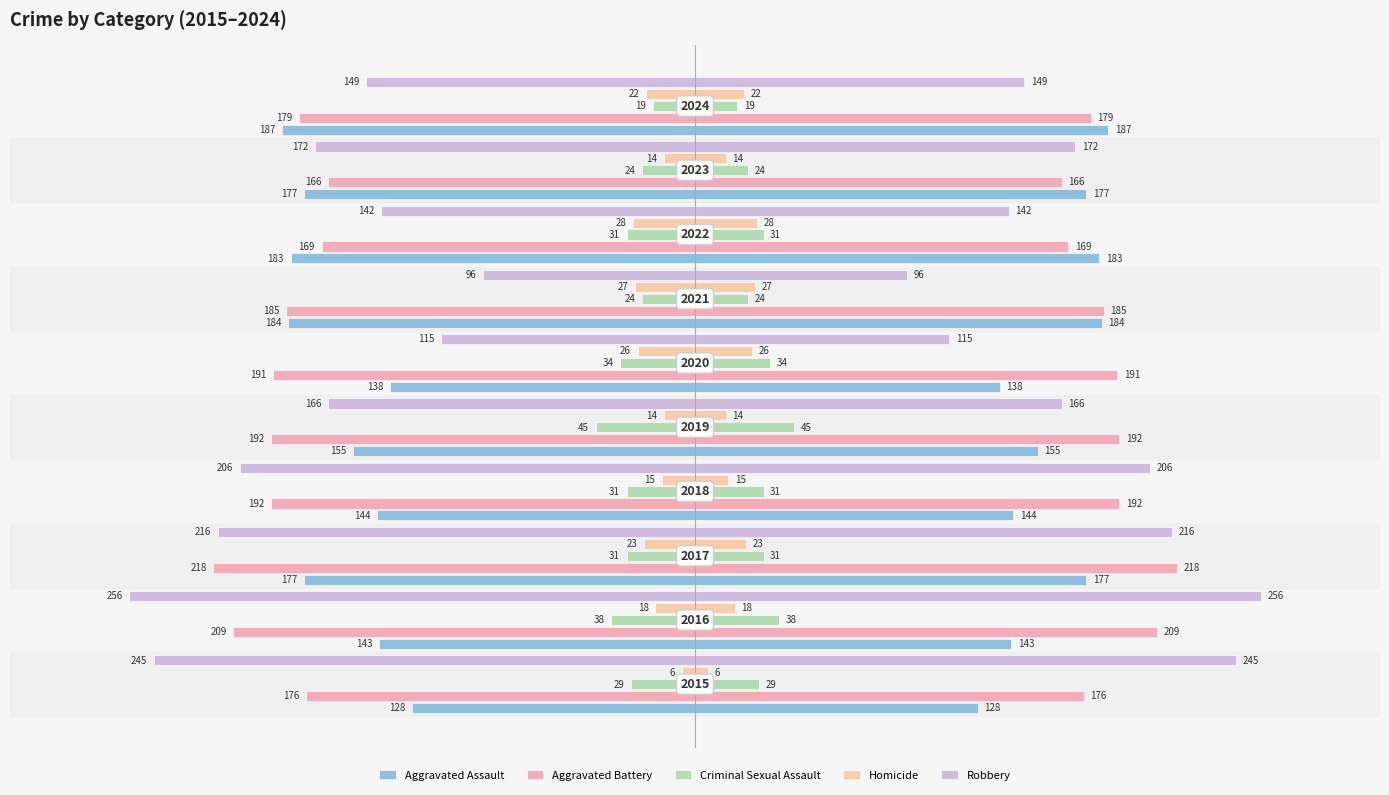

How many groups of bars are there?

10